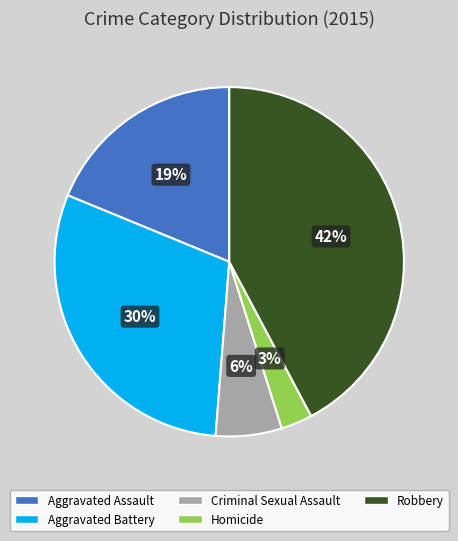

To the nearest percent, what percentage of the pie is Aggravated Battery?

30%